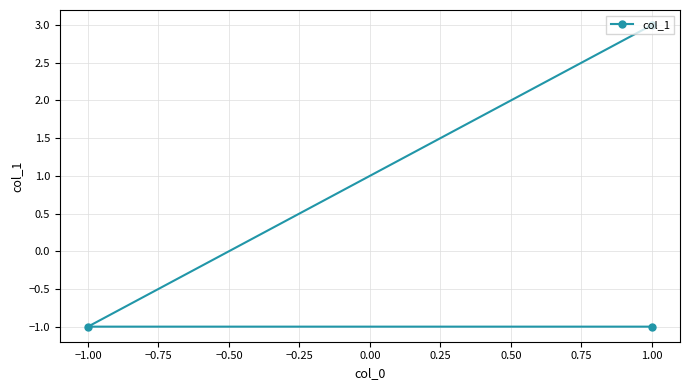

What is the change in value from −1.25 to −0.75?

+4